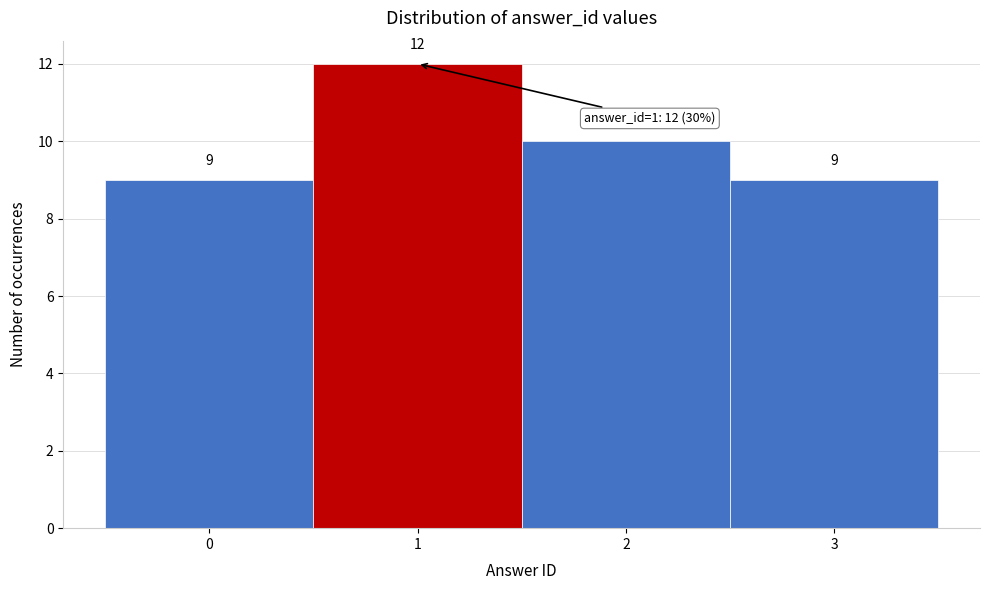

Over which range of the x-axis is the bar tallest?

0.5 to 1.5